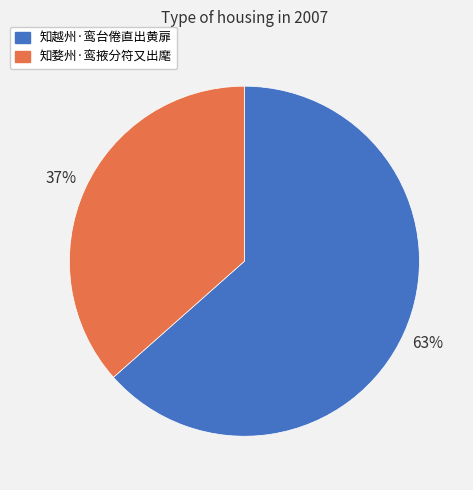

To the nearest percent, what portion does 知越州·鸾台倦直出黄扉 represent?

63%